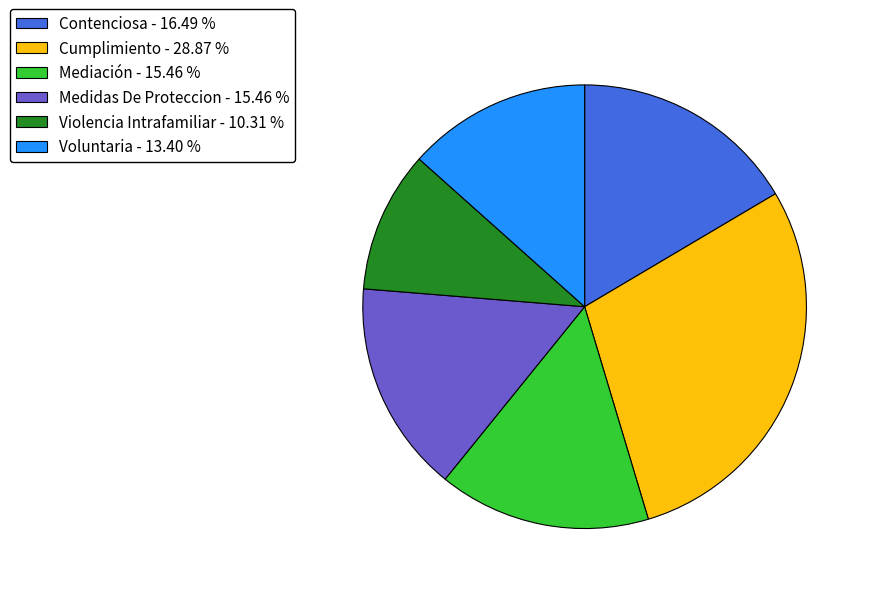

What is the smallest slice in the pie chart?

Violencia Intrafamiliar